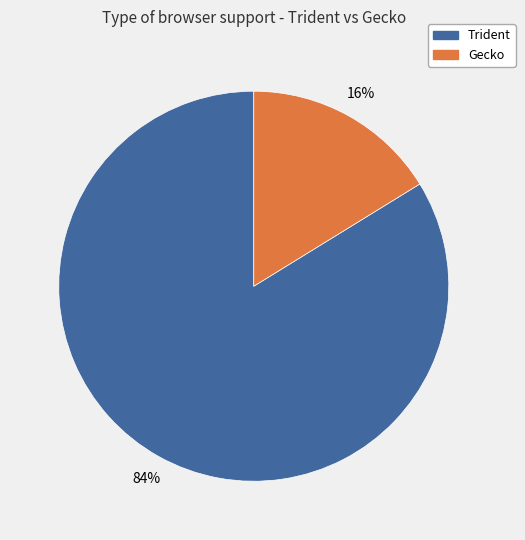

How many segments does this pie chart have?

2